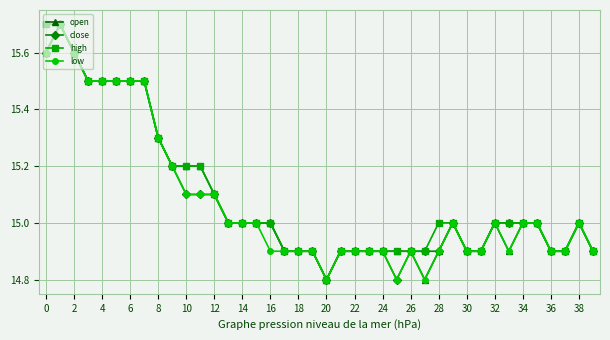

True or false: open has more than 2 interior local peaks.

True